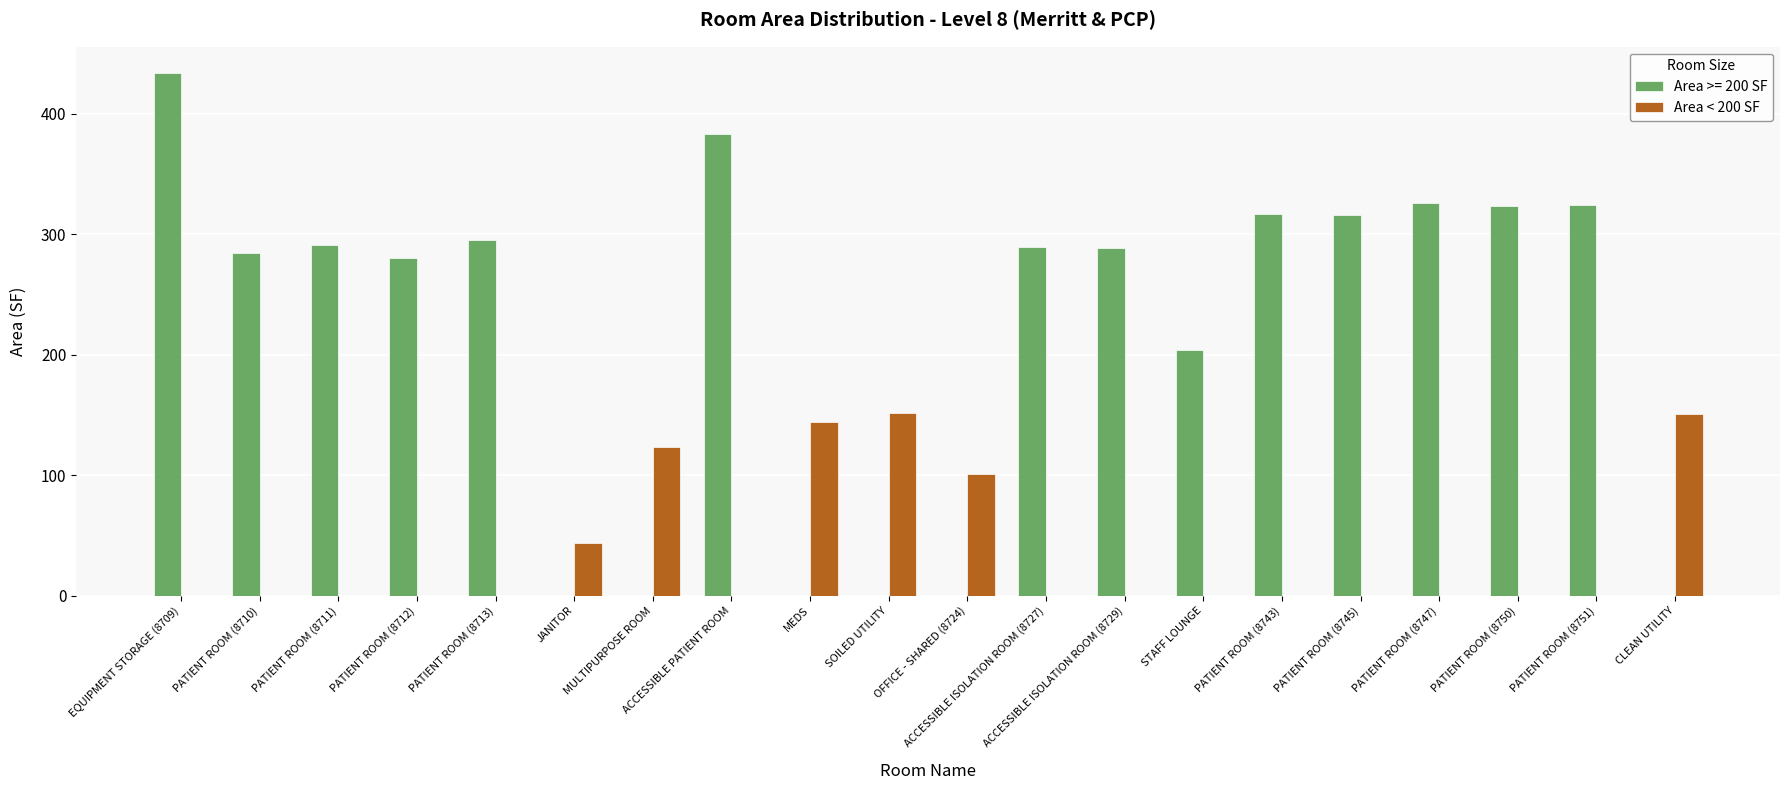

What is the greatest value displayed?

434.0